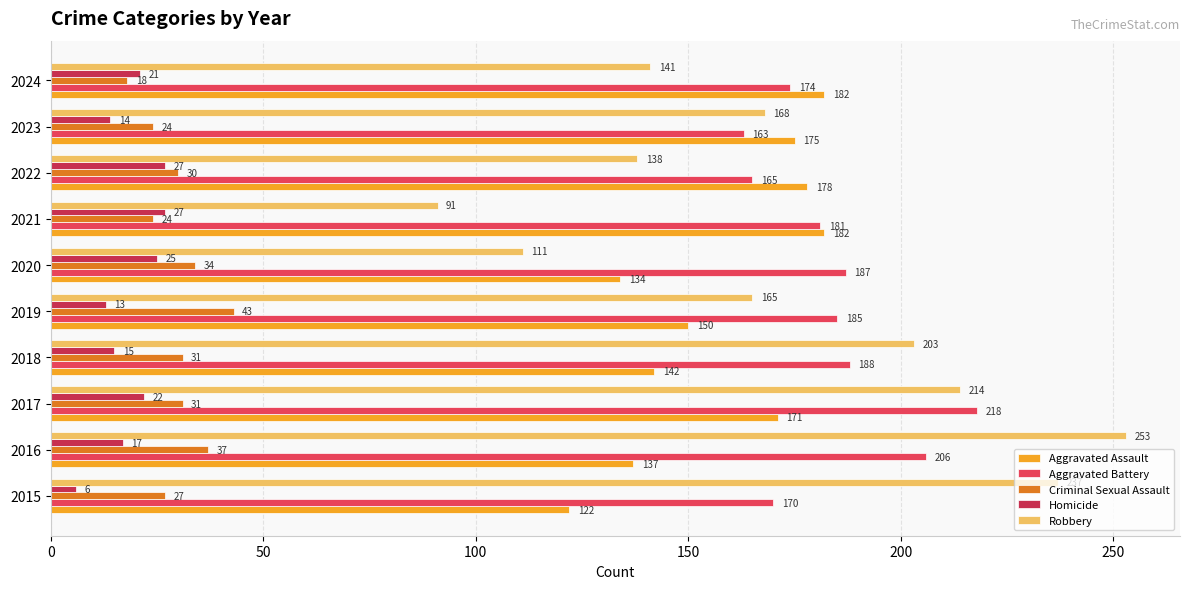

Which series has the largest total across all categories?

Aggravated Battery